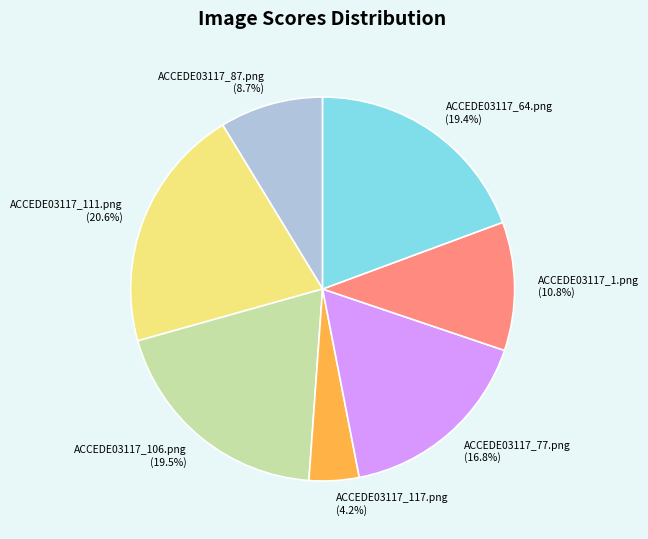

Which has a higher value, ACCEDE03117_1.png (10.8%) or ACCEDE03117_64.png (19.4%)?

ACCEDE03117_64.png (19.4%)